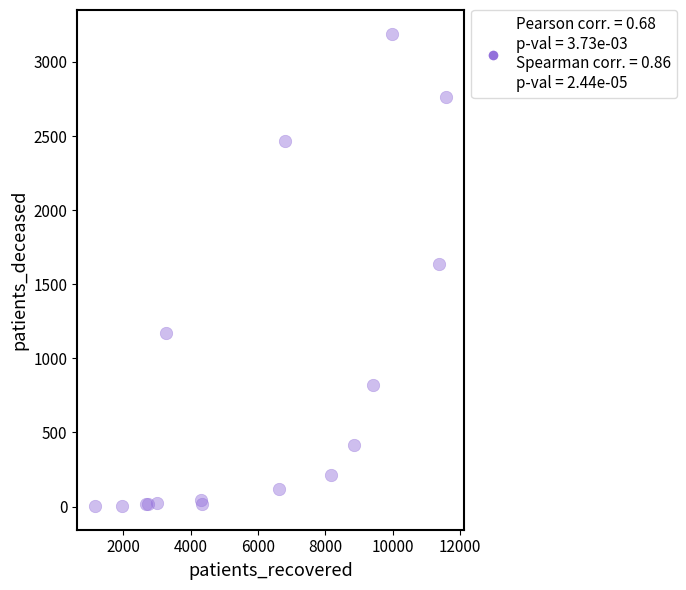

What Y value in the scatter plot is closest to 1597?

1638